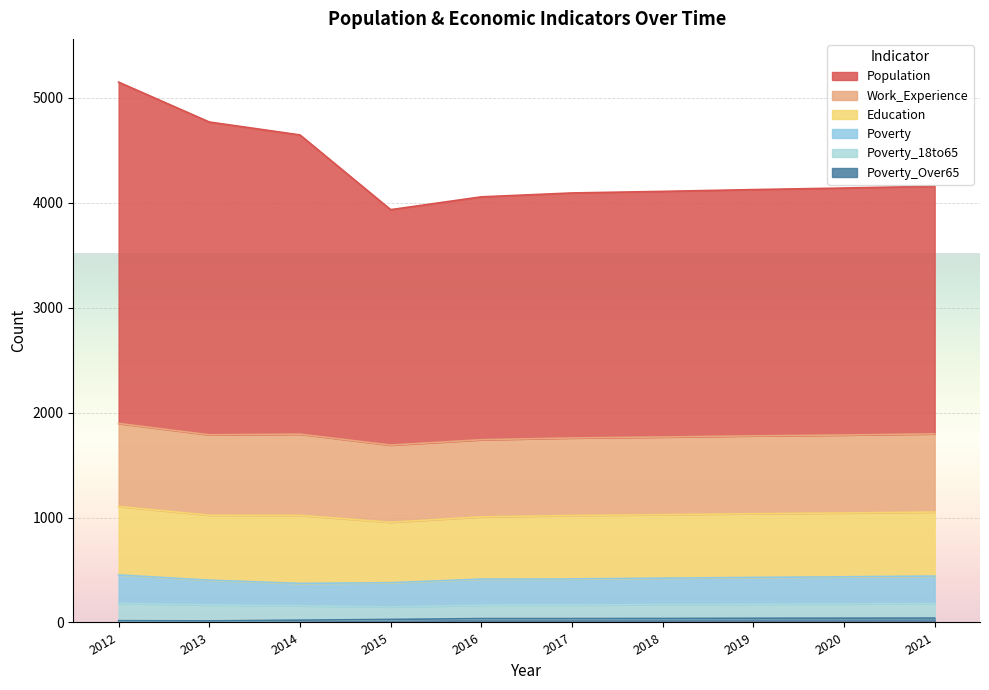

True or false: Poverty_18to65 has a value of 152 at 2013.

True